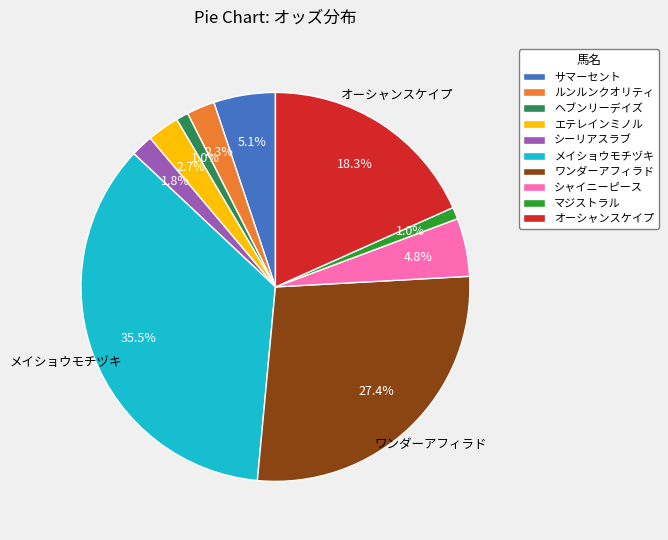

To the nearest percent, what percentage of the pie is シーリアスラブ?

2%